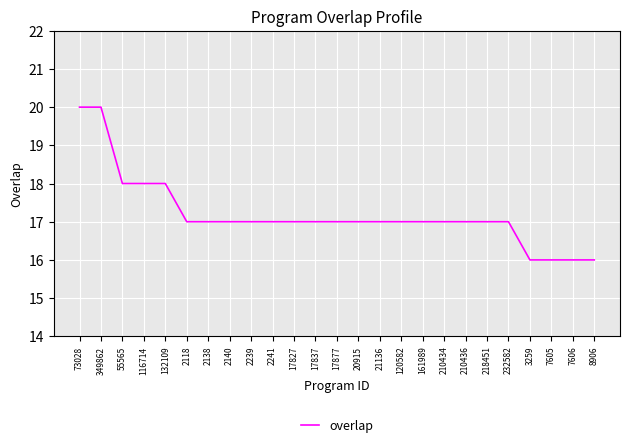

How many series are shown in this chart?

1